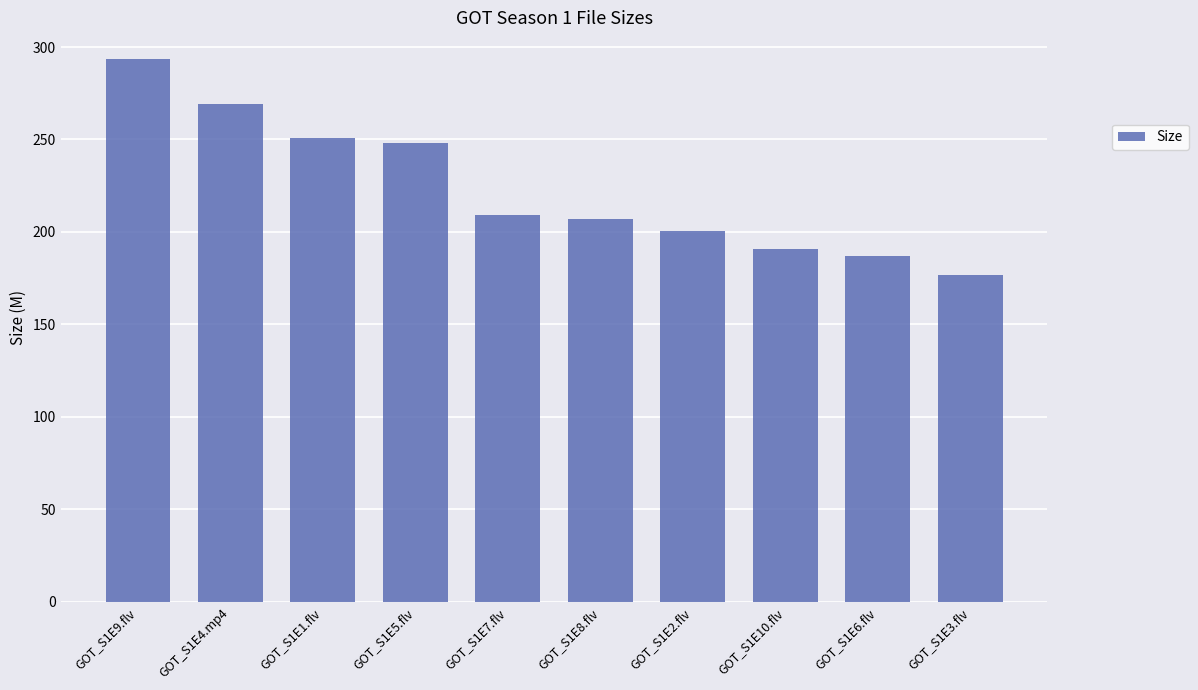

What is the ratio of the value at GOT_S1E1.flv to the value at GOT_S1E6.flv?

1.3